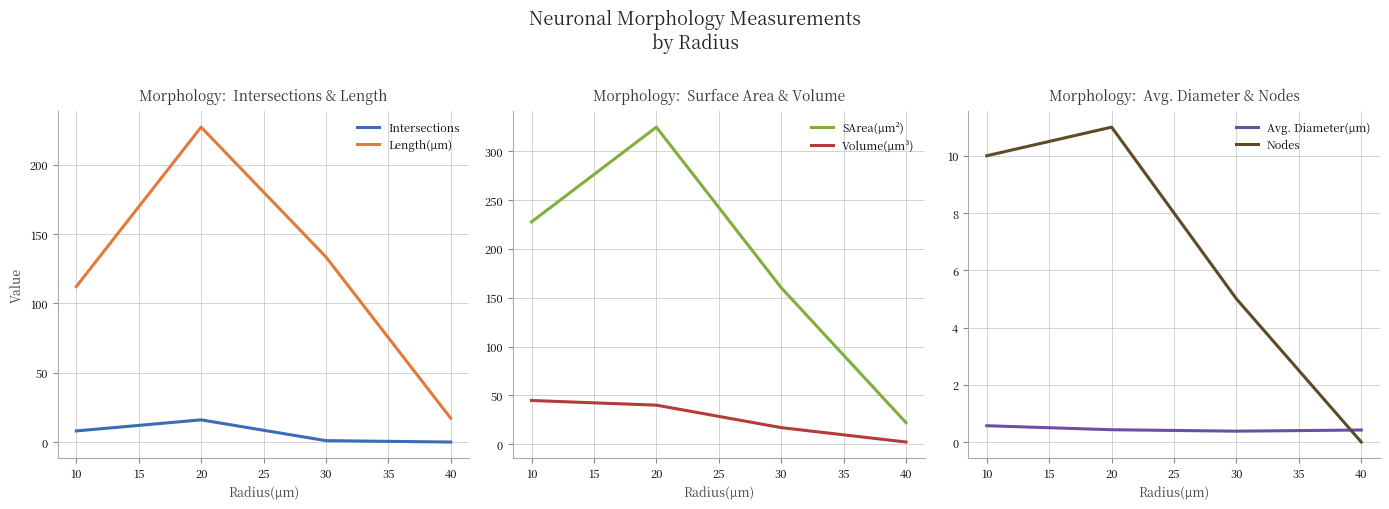

The value of Volume(µm³) at 20 is 40.1. True or false?

True